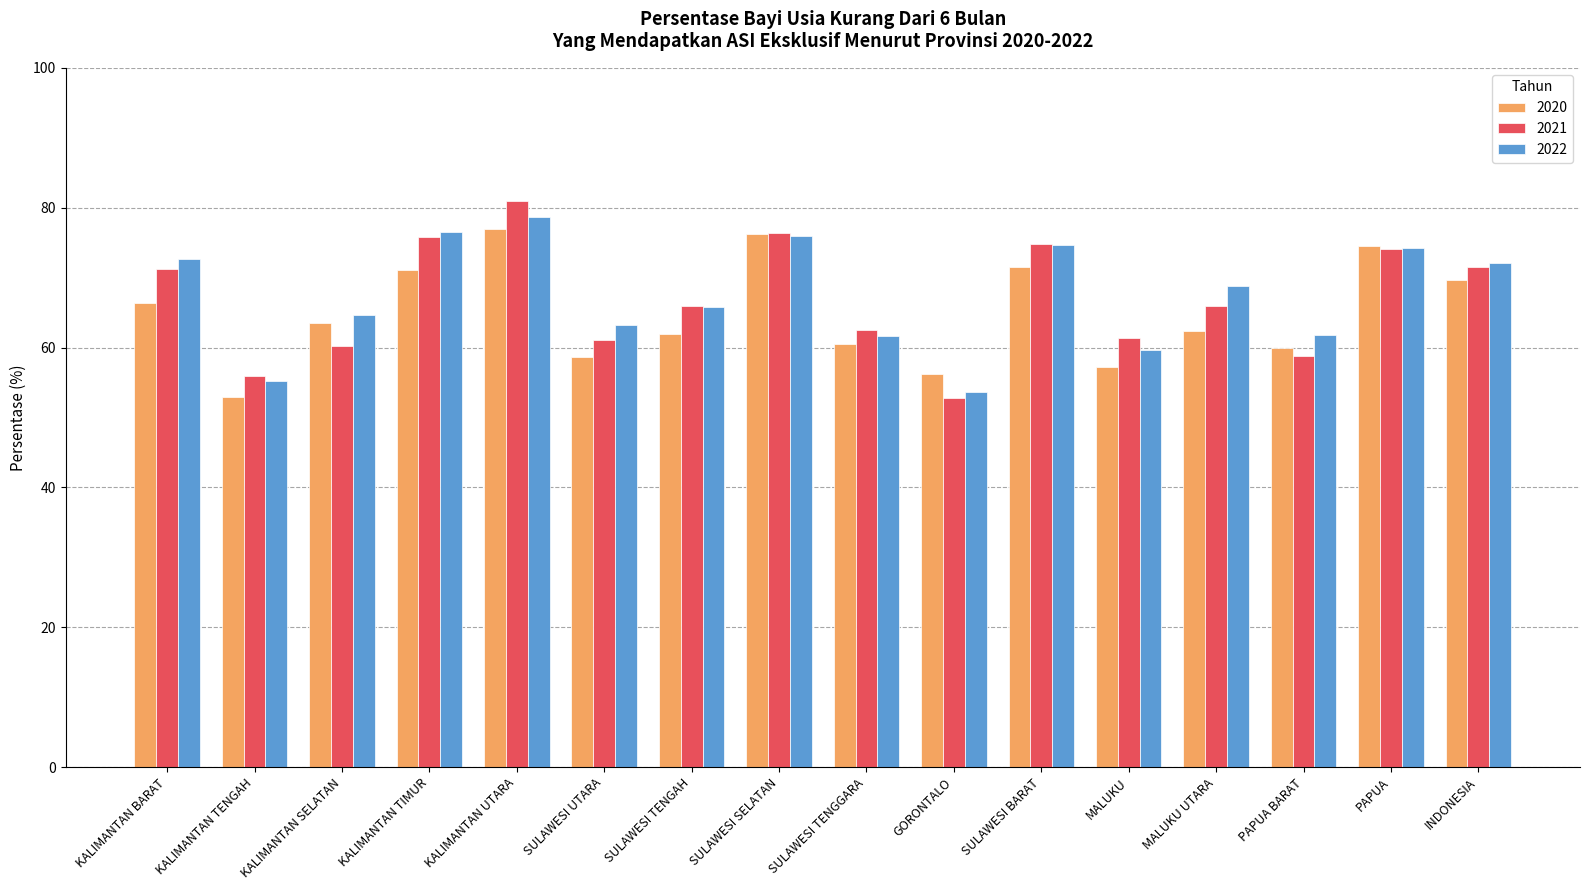

True or false: 2020 has a value of 106.4 at KALIMANTAN TIMUR.

False